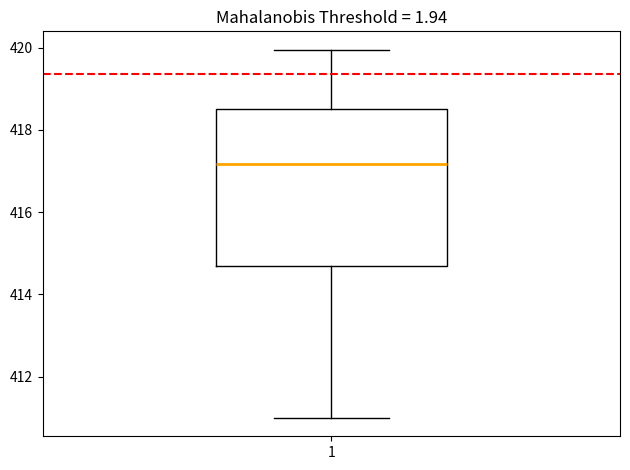

Transcribe this box plot: give where the median line is, the range the box spans, and where the two whiskers end, as read against the y-axis. The values are not printed on the chart, so give them approximately, as read against the axis.

median 417.2, box 414.6 to 418.6, whiskers 411.0 to 420.0